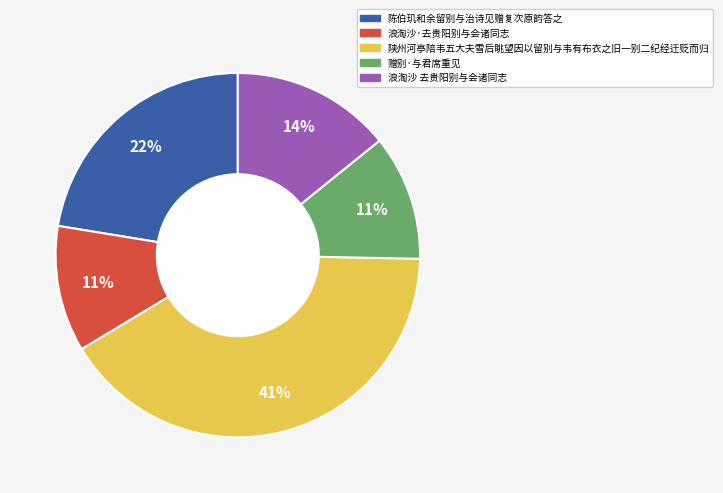

Is there any slice that represents more than half of the pie?

No